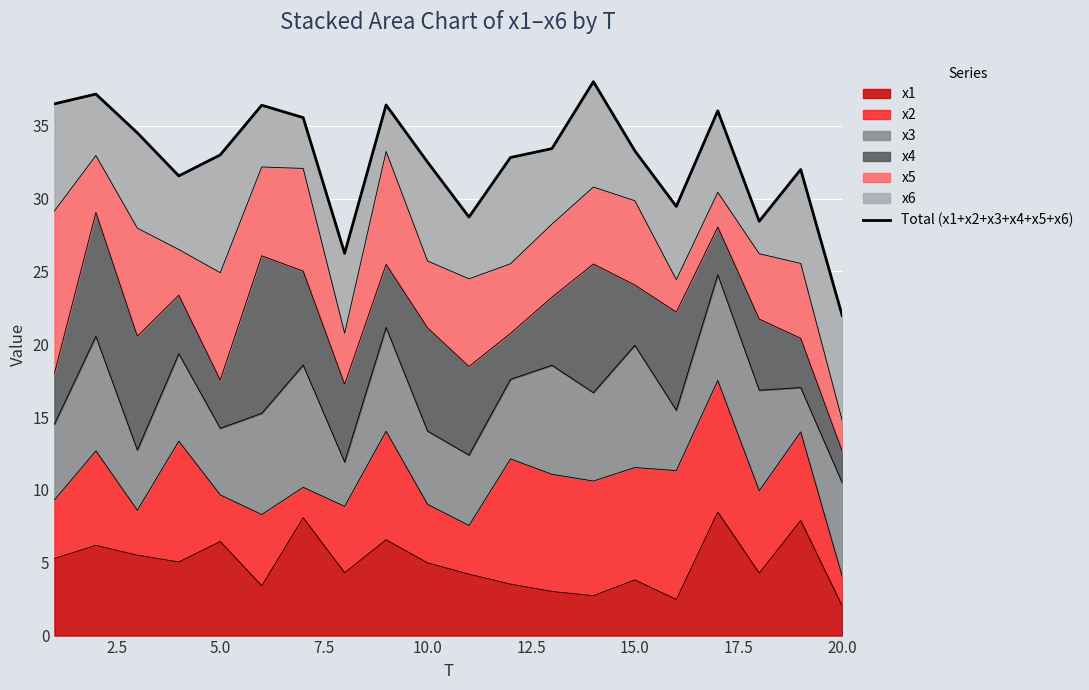

What is the lowest value of the x1 series?

2.0